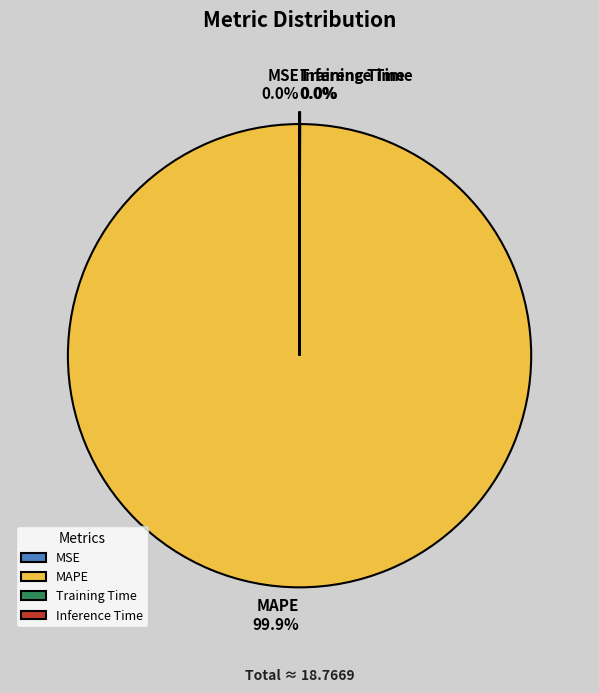

What is the majority slice?

MAPE